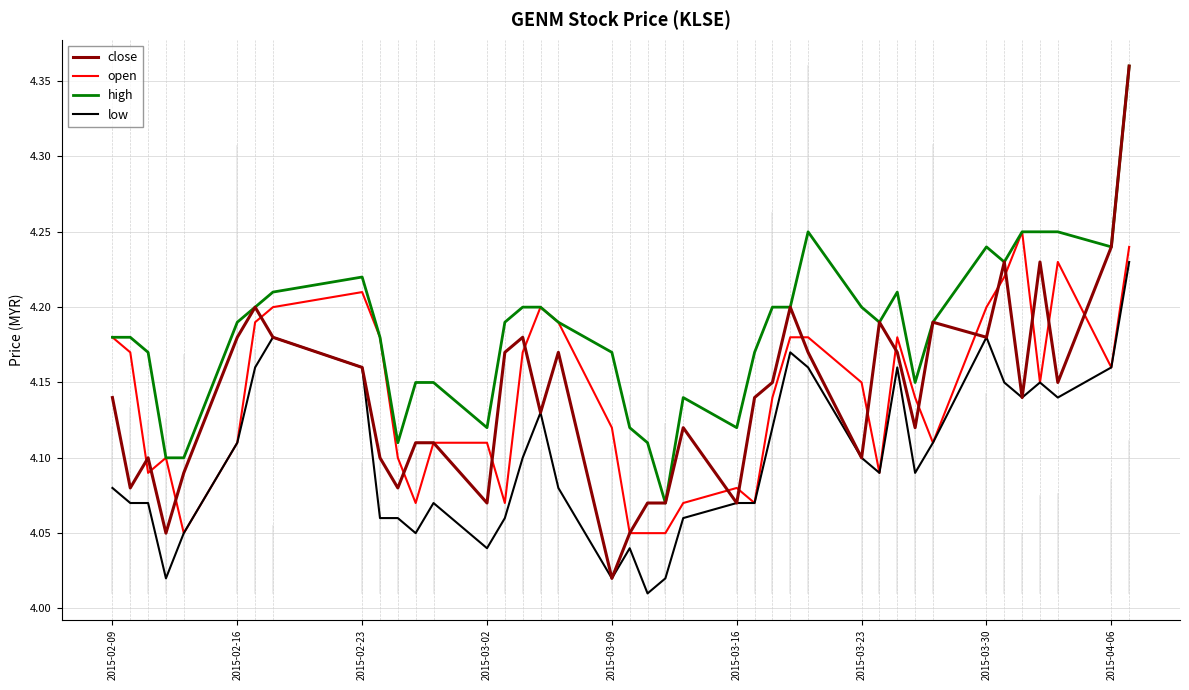

True or false: high and low intersect in this chart.

False